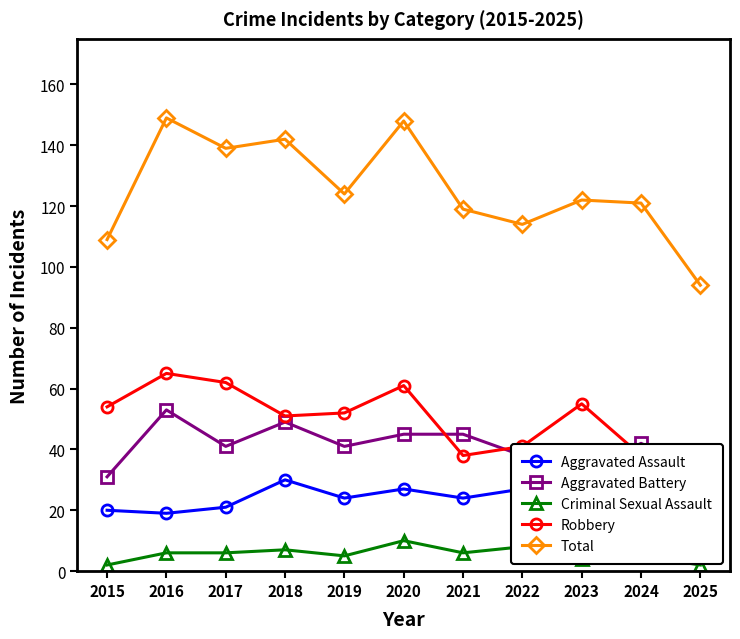

Where is the first local minimum for Aggravated Assault?

2016